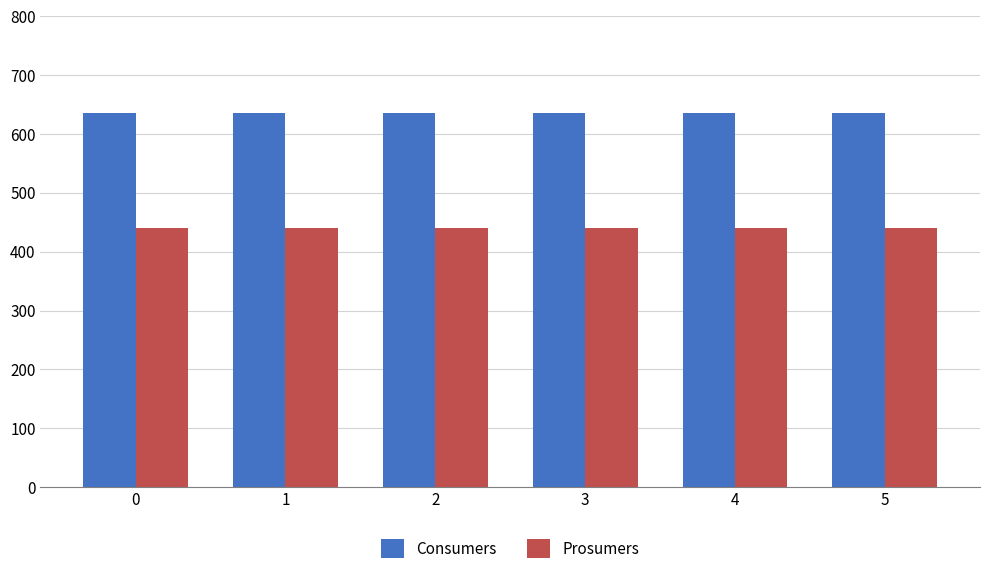

At 5, list the series in order from largest to smallest.

Consumers, Prosumers